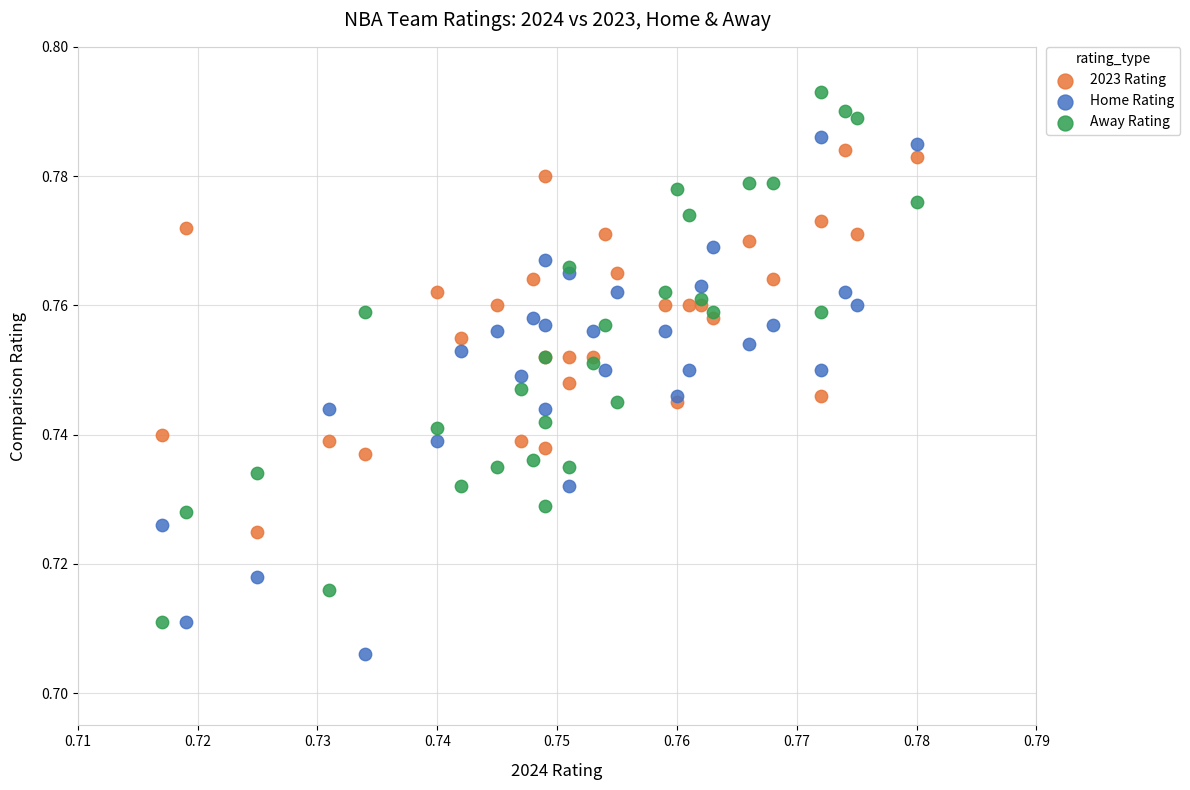

Which series reaches the minimum Y coordinate?

Home Rating